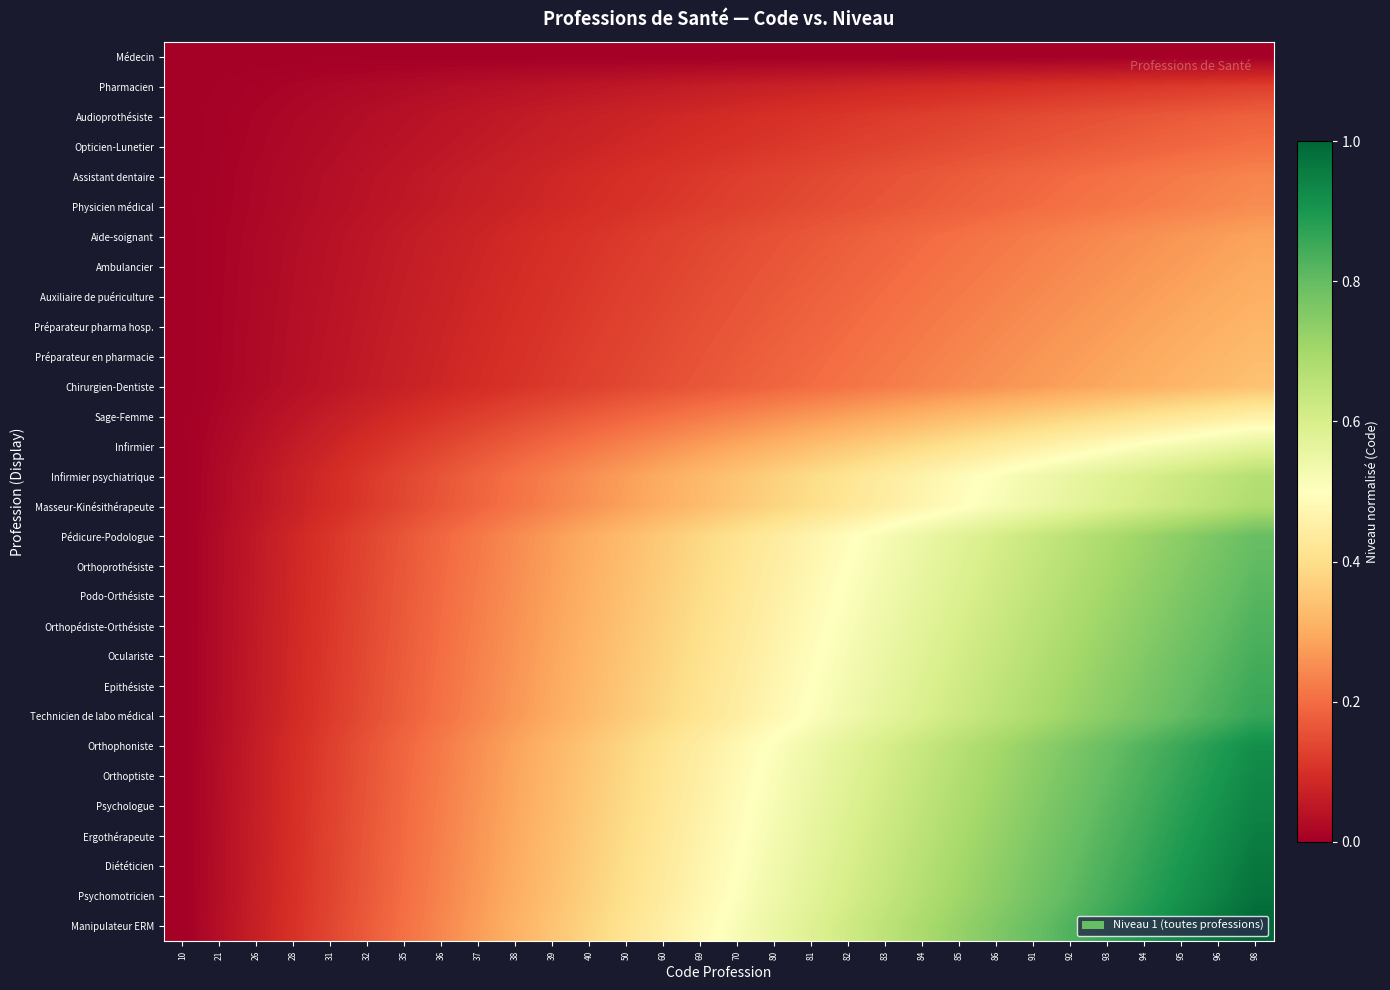

Which series has the largest range (max minus min)?

Manipulateur ERM